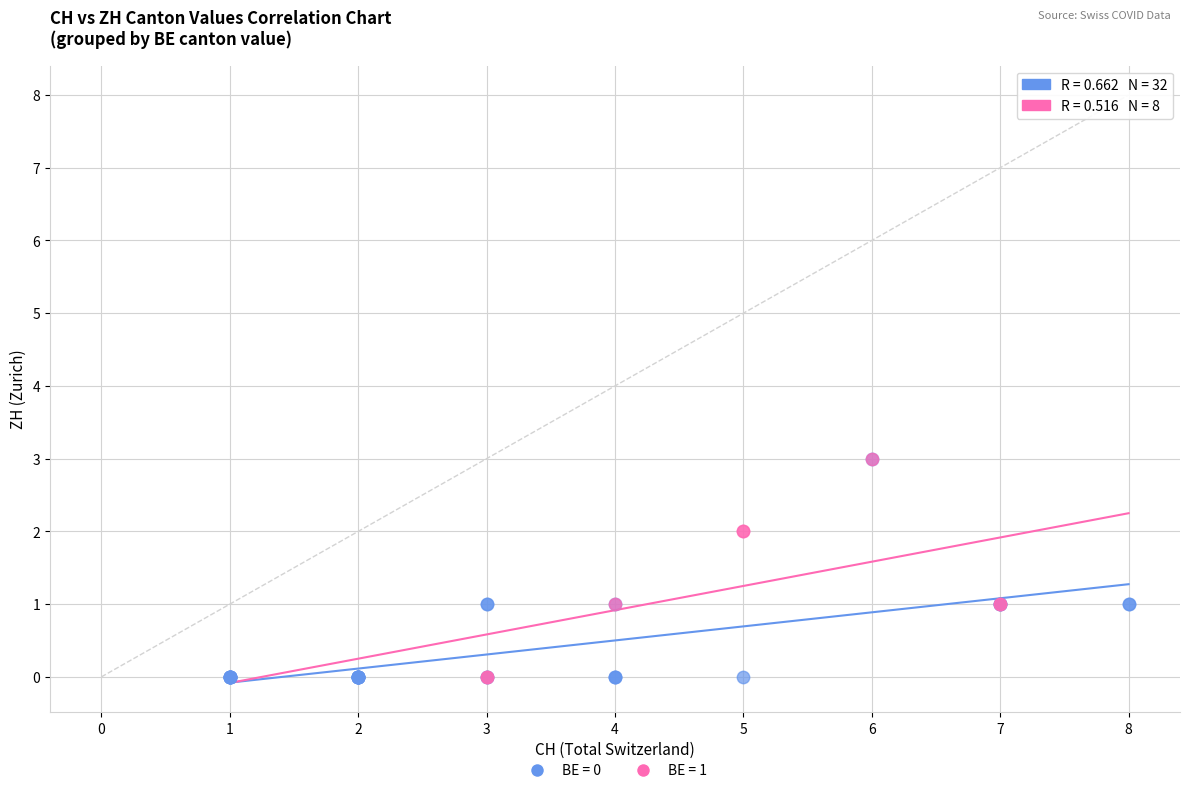

Which series has the widest spread of Y values?

BE = 0